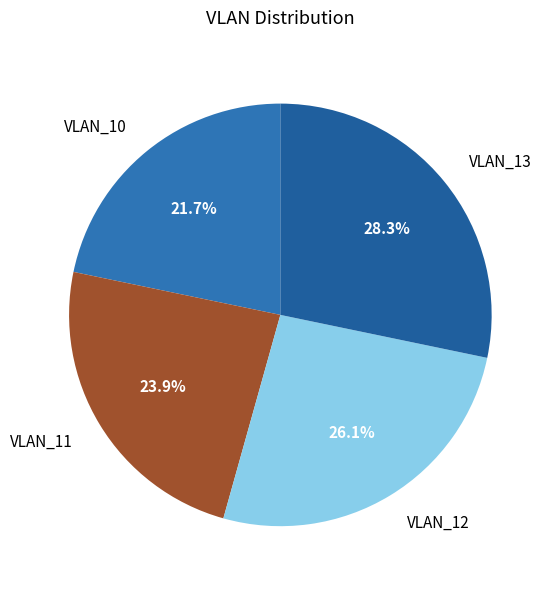

What percentage is NOT represented by VLAN_13?

71.7%